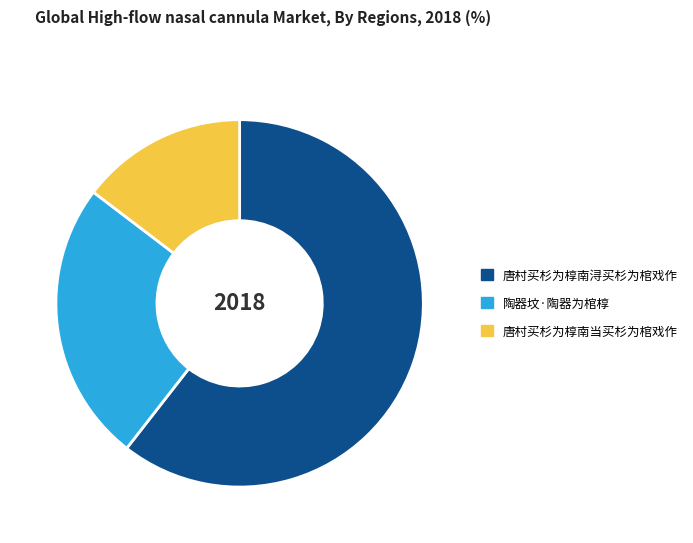

Which has a higher value, 唐村买杉为椁南浔买杉为棺戏作 or 陶器坟·陶器为棺椁?

唐村买杉为椁南浔买杉为棺戏作